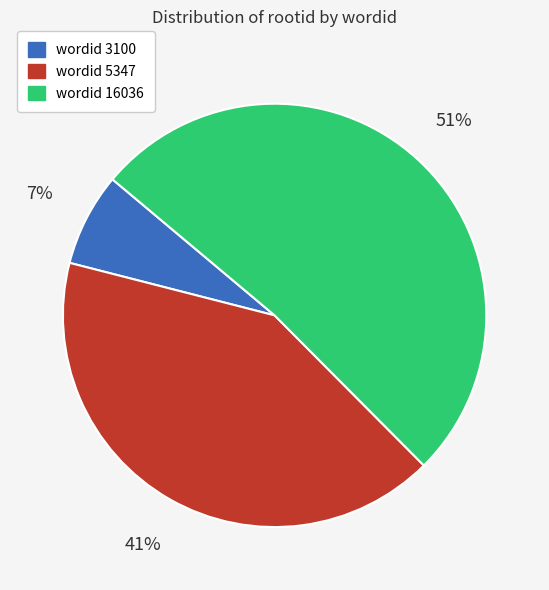

Is there a majority slice in this chart?

Yes